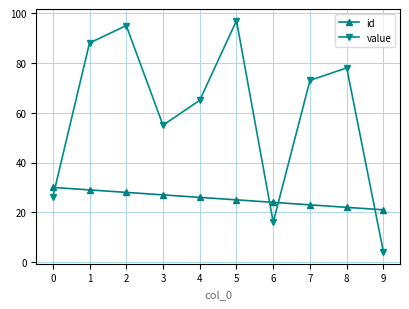

Which category has the lowest value across all series?

9